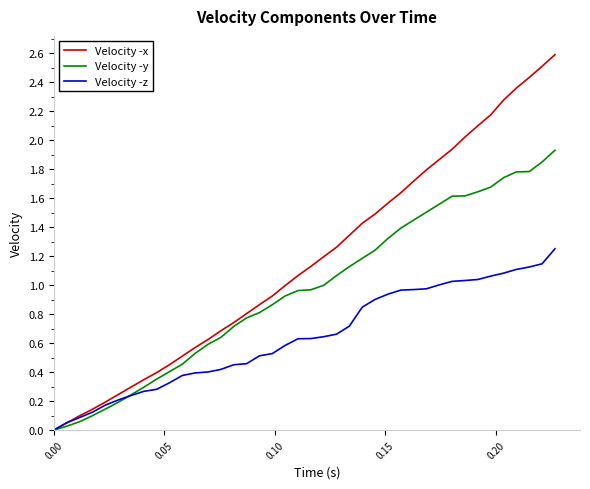

Which series has the largest total across all categories?

Velocity -x